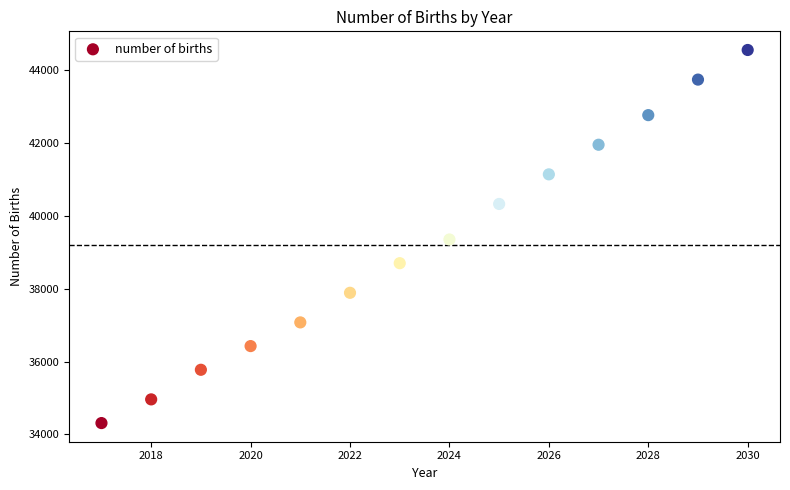

What is the range of X values (max minus min)?

13.0